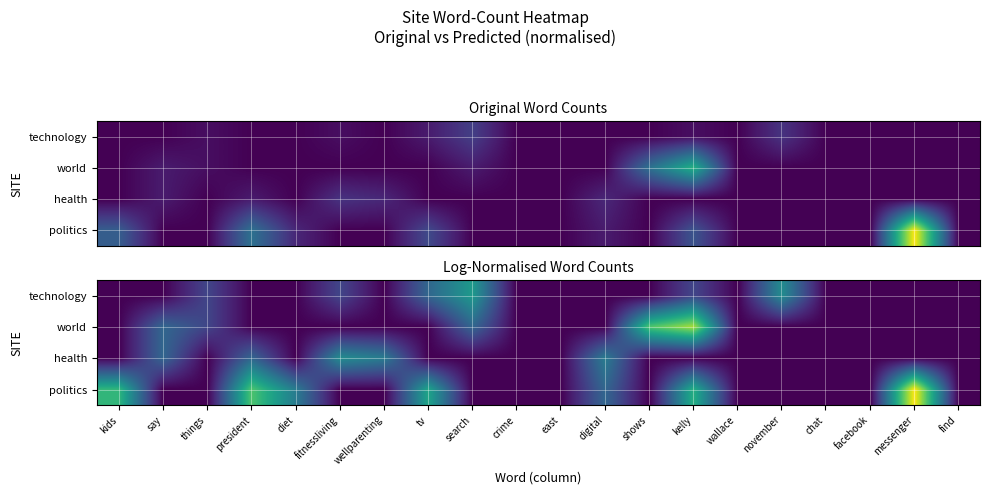

True or false: politics has a value of 1.2 at search.

False